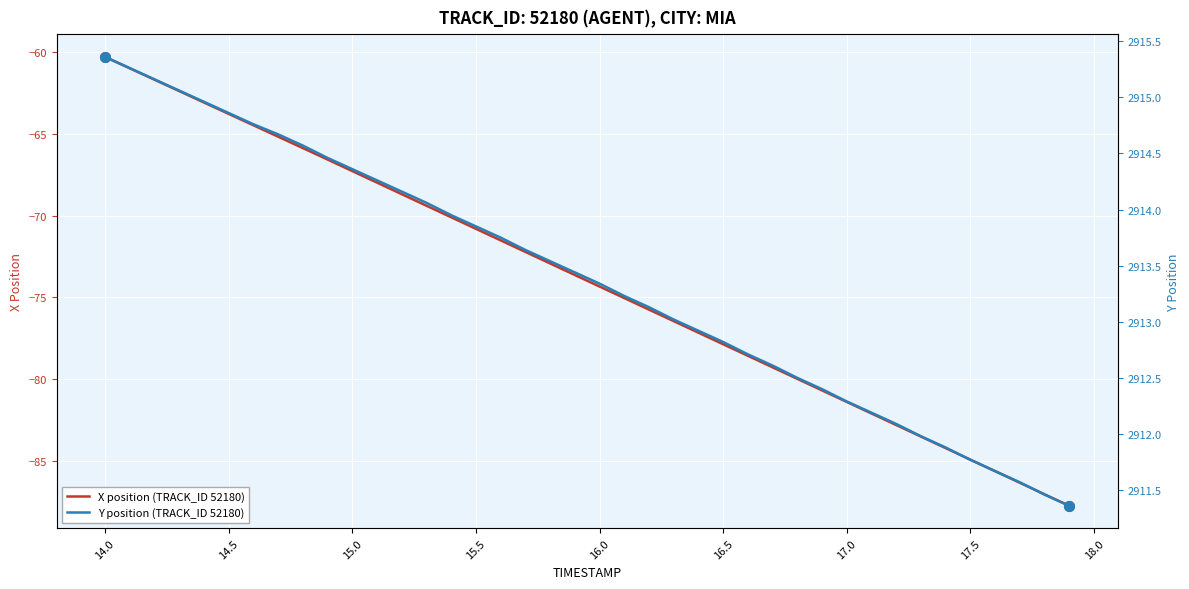

What is the lowest value of the X position (TRACK_ID 52180) series?

-87.8